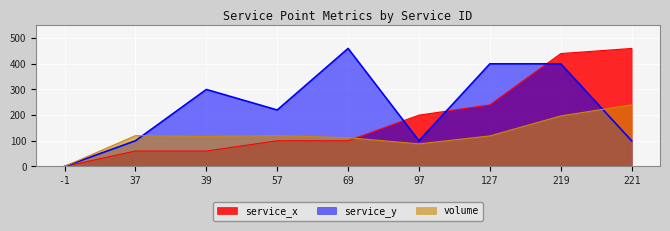

What is the difference between the maximum and minimum values in the service_y series?

460